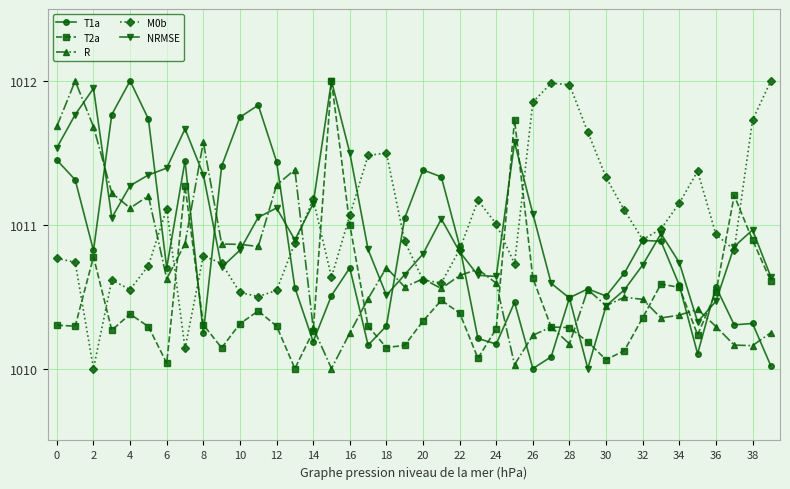

Which series ends up on top after the final intersection of T1a and R?

R